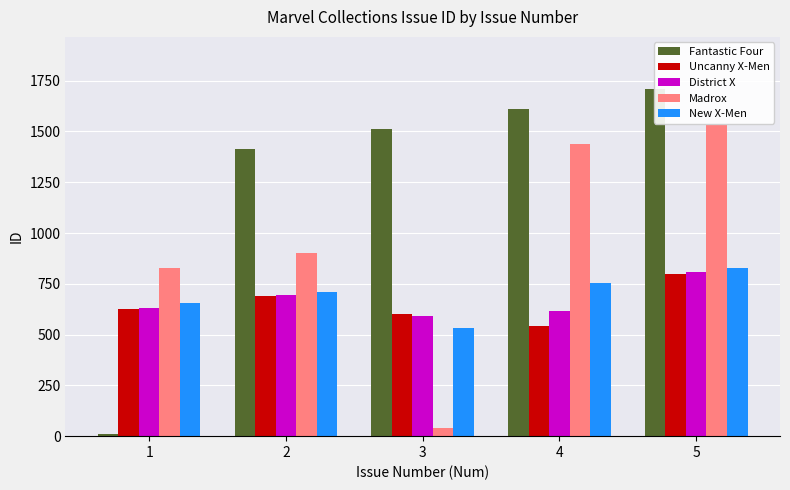

What is the total value across all series at 5?

5676